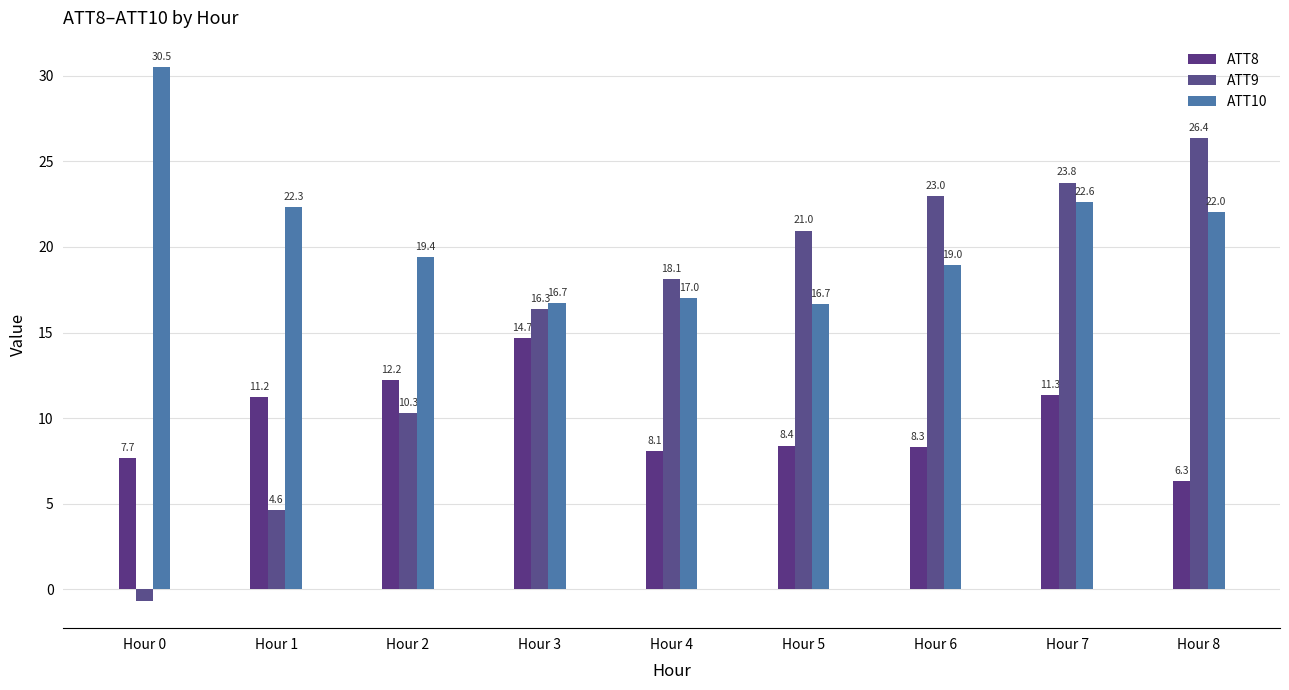

How many values in the ATT10 series exceed 19?

5